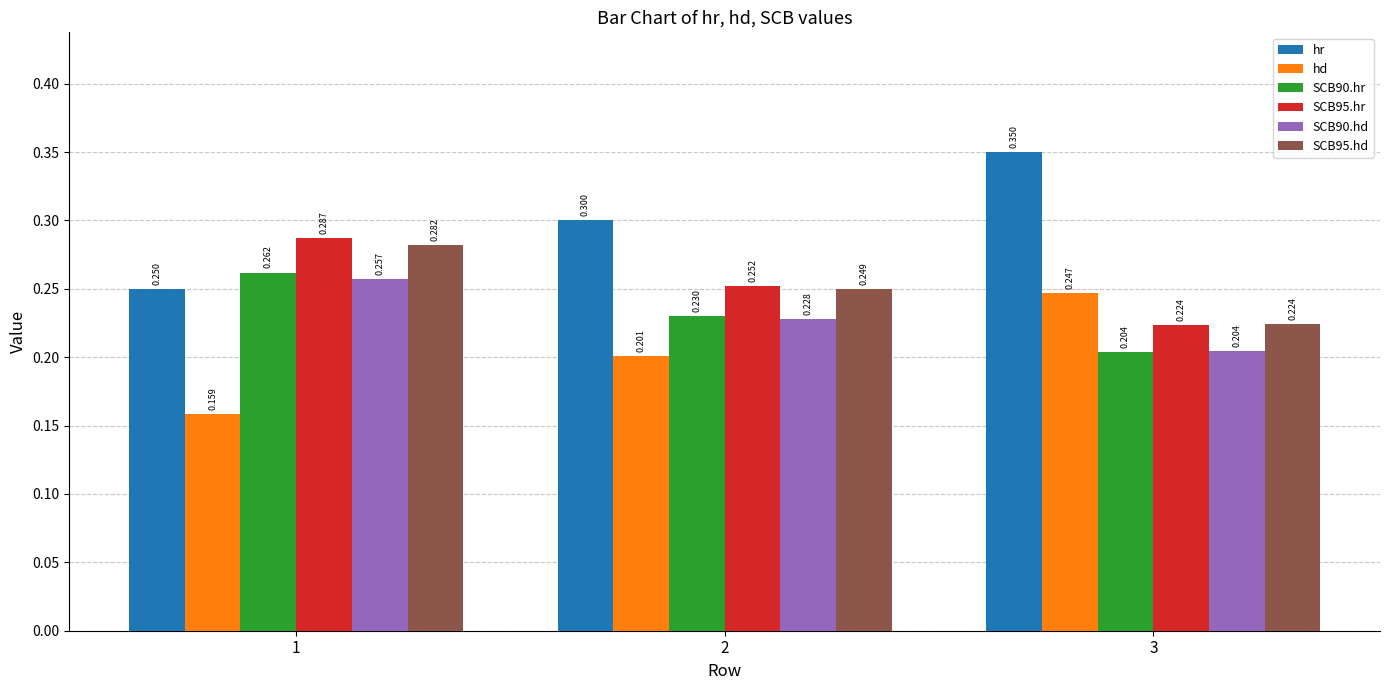

List the series in order of their peak value, highest first.

hr, SCB95.hr, SCB95.hd, SCB90.hr, SCB90.hd, hd